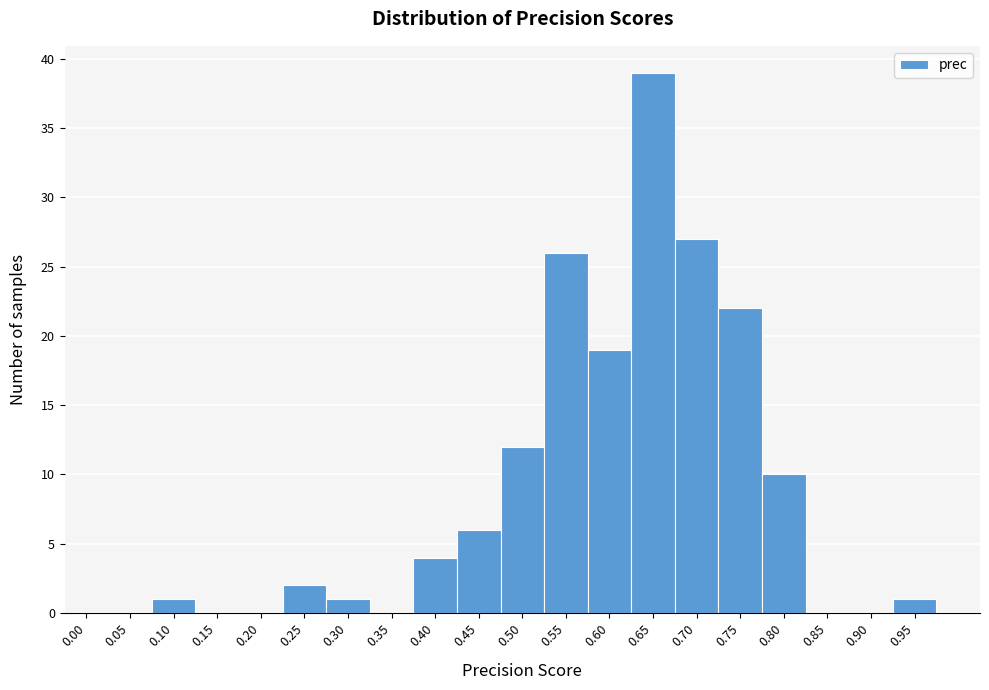

Reading left to right, extract all data points from this chart.

0.00=0	0.05=0	0.10=1	0.15=0	0.20=0	0.25=2	0.30=1	0.35=0	0.40=4	0.45=6	0.50=12	0.55=26	0.60=19	0.65=39	0.70=27	0.75=22	0.80=10	0.85=0	0.90=0	0.95=1